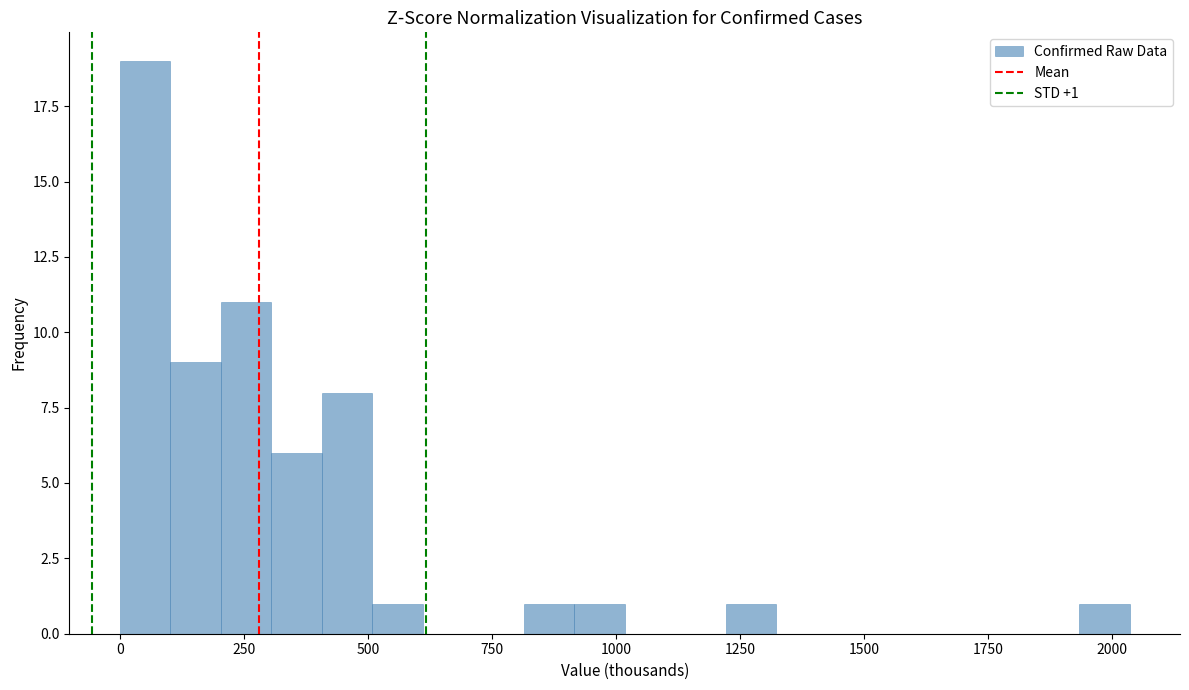

Read against the x-axis, roughly where is the centre of the tallest bar?

50